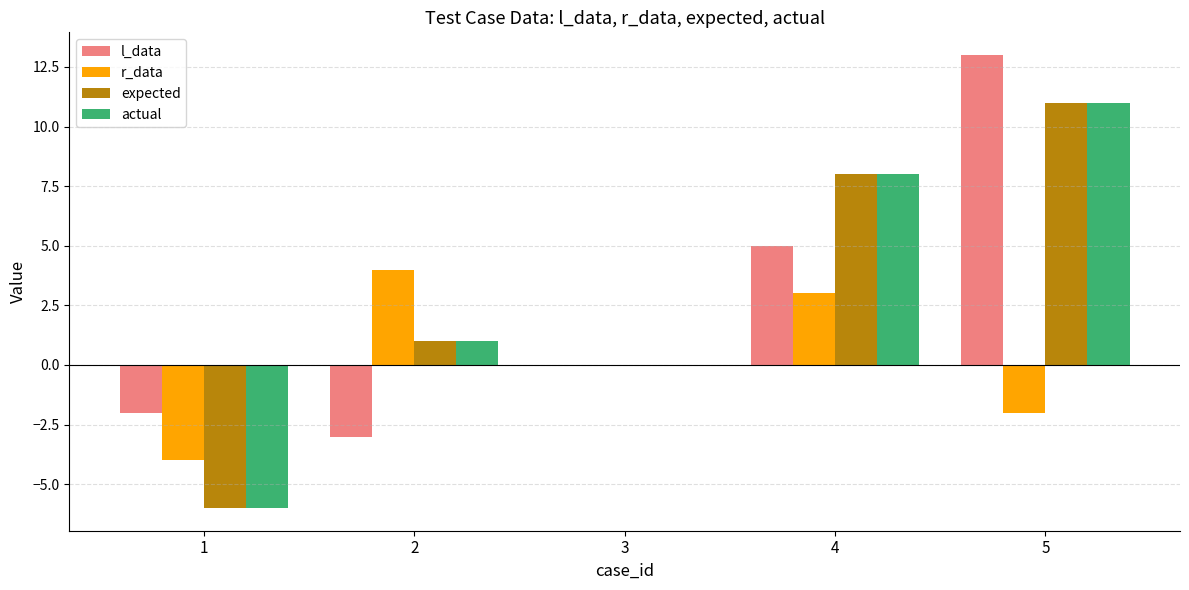

Which label corresponds to the largest value in the chart?

5